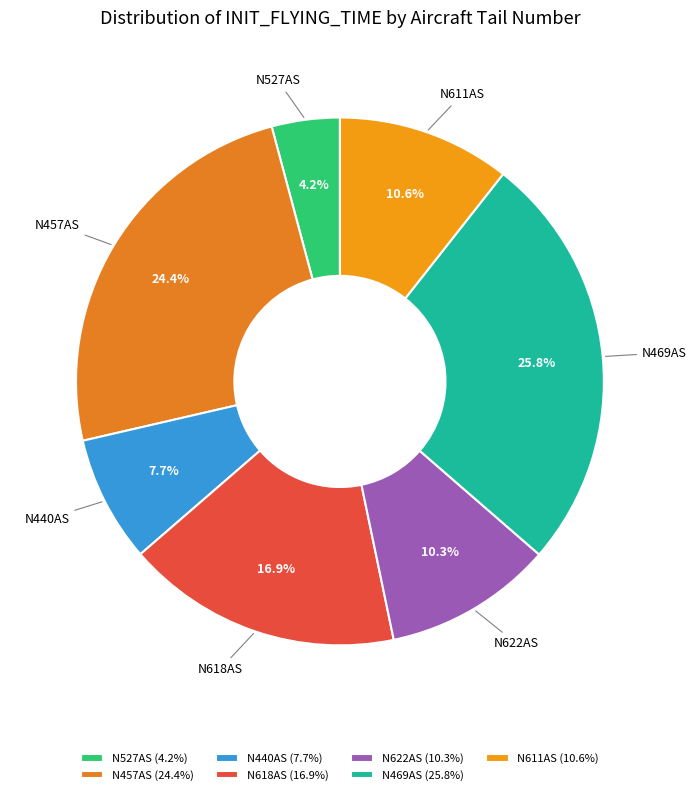

Which slice is the largest?

N469AS